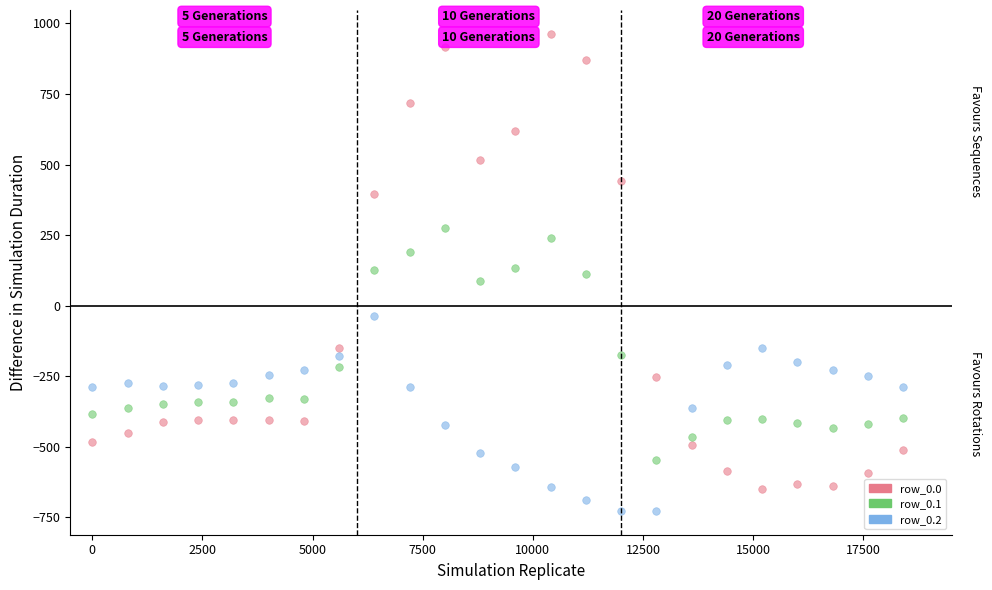

Across all data points, what is the range of X values (max minus min)?

18400.0